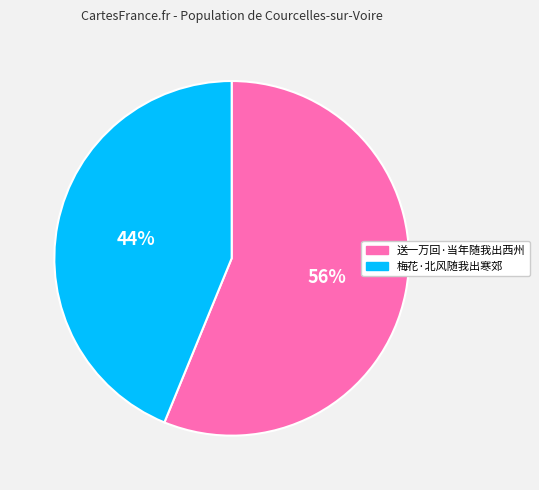

How many segments does this pie chart have?

2